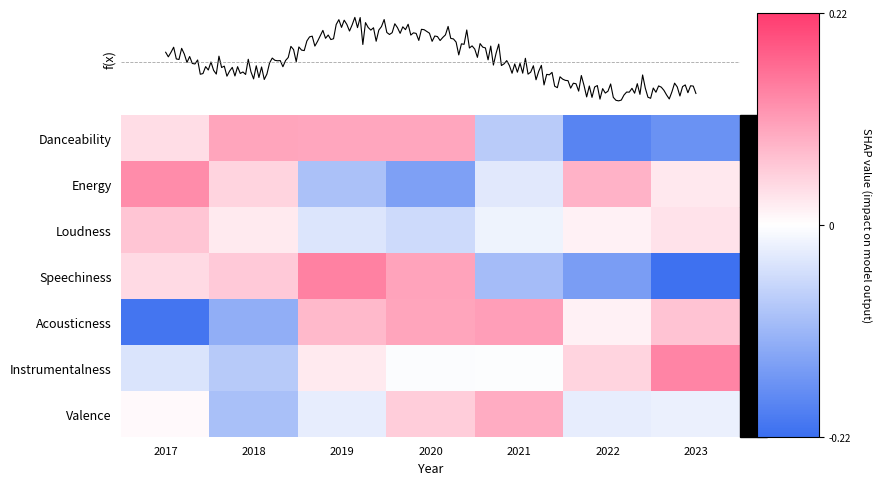

Which series has the largest range (max minus min)?

Speechiness